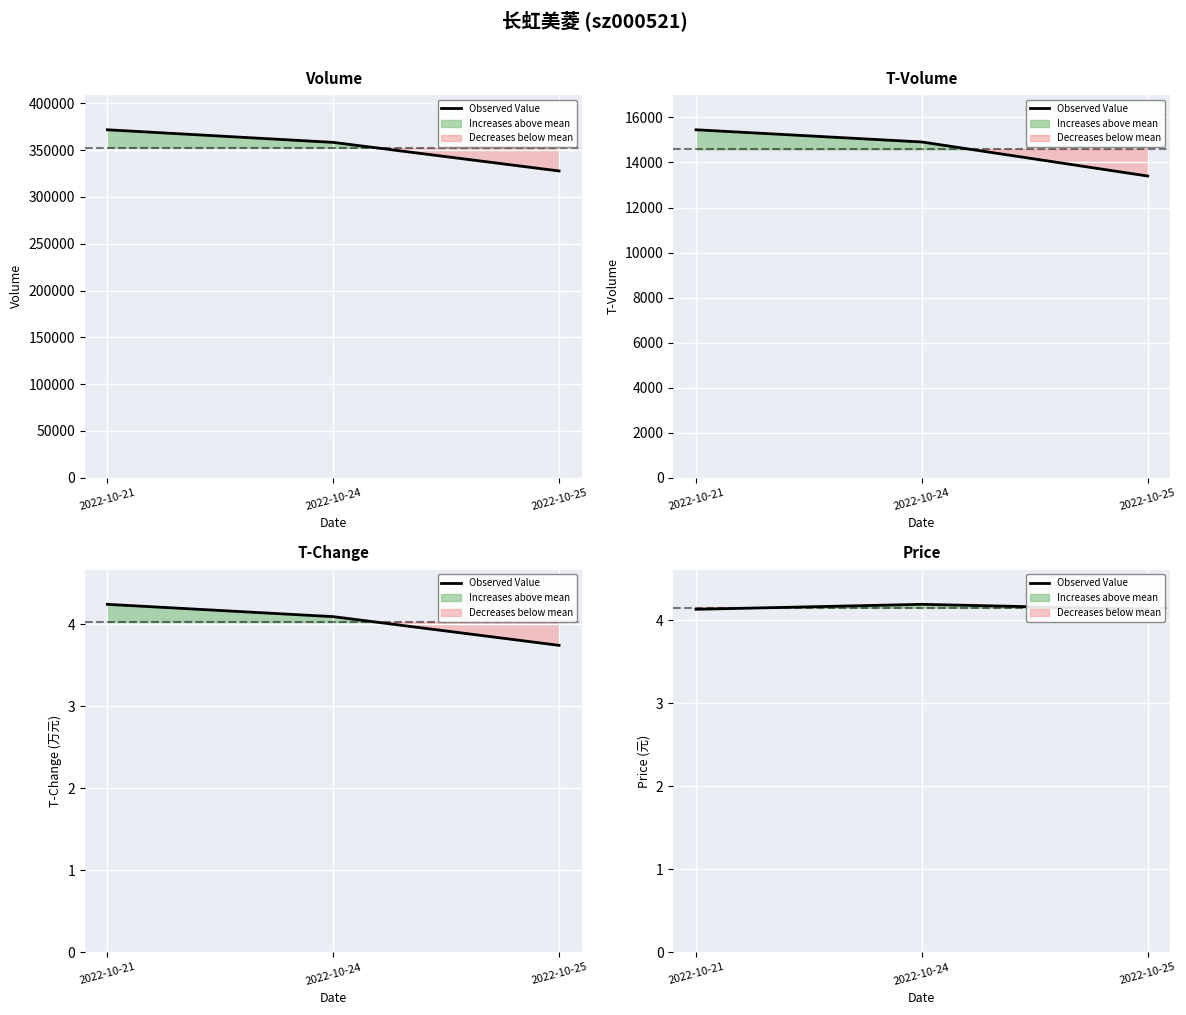

Between 2022-10-25 and 2022-10-21, which is larger?

2022-10-25